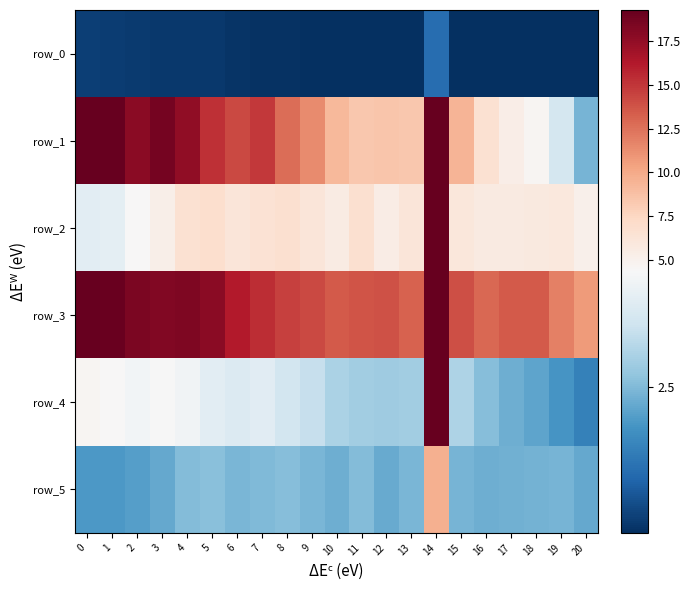

What is the difference between the maximum and minimum values in the row_2 series?

88.8